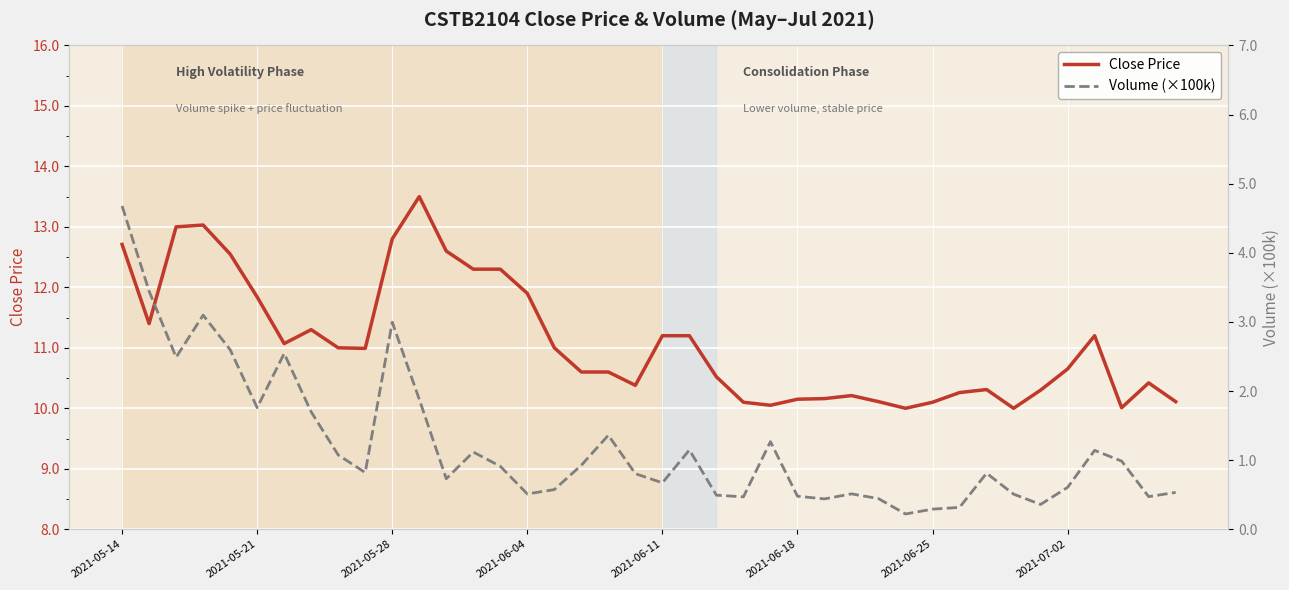

Is the value of Volume_100k at 32 greater than the value of CloseFixed at 16?

No